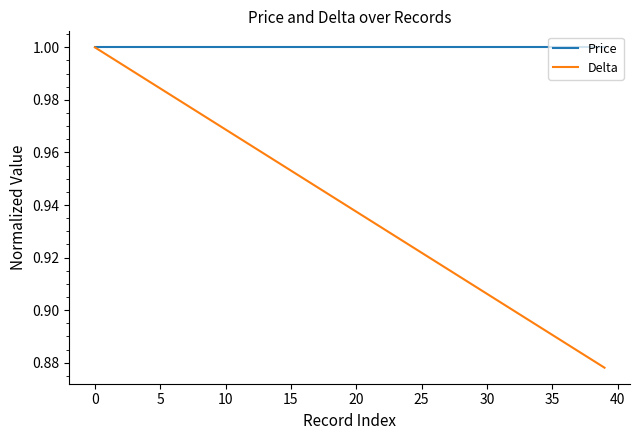

Rank the series by their average value, from highest to lowest.

Price, Delta